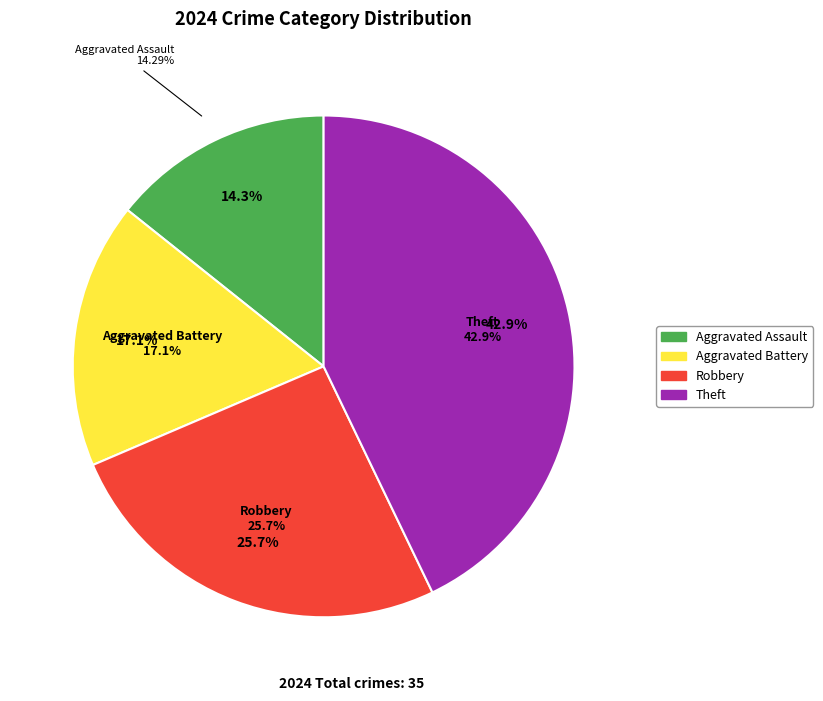

Combined, what portion of the pie is Homicide and Theft?

42.9%